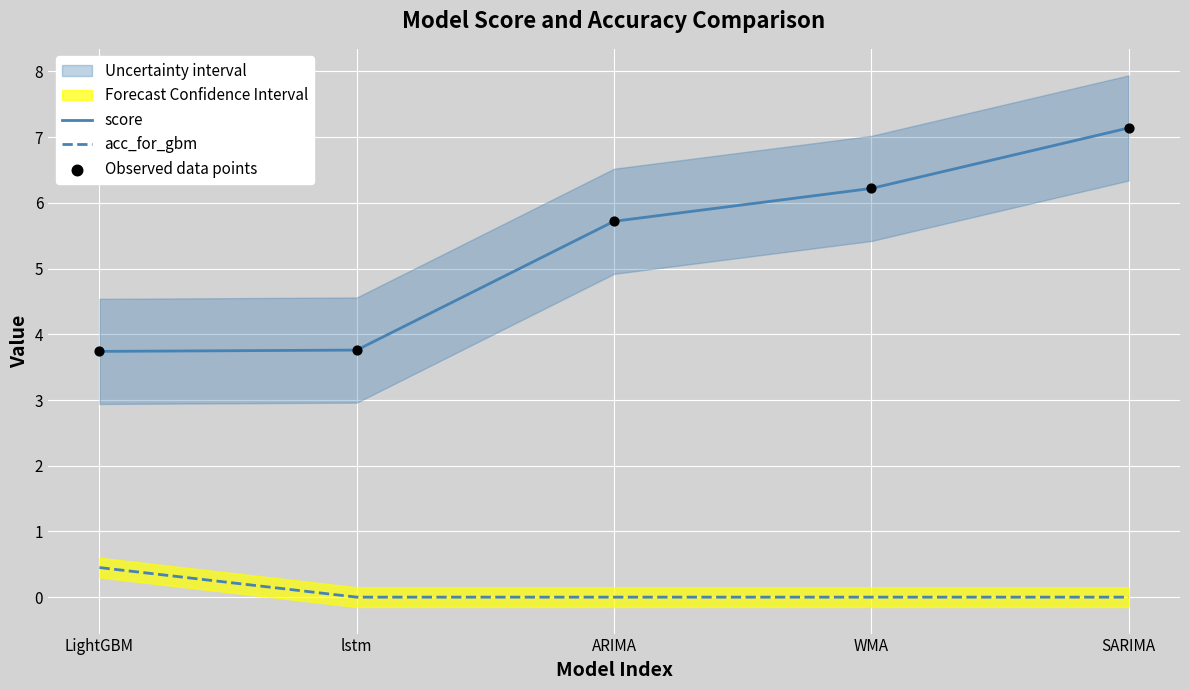

At which category is the sum across all series the highest?

SARIMA